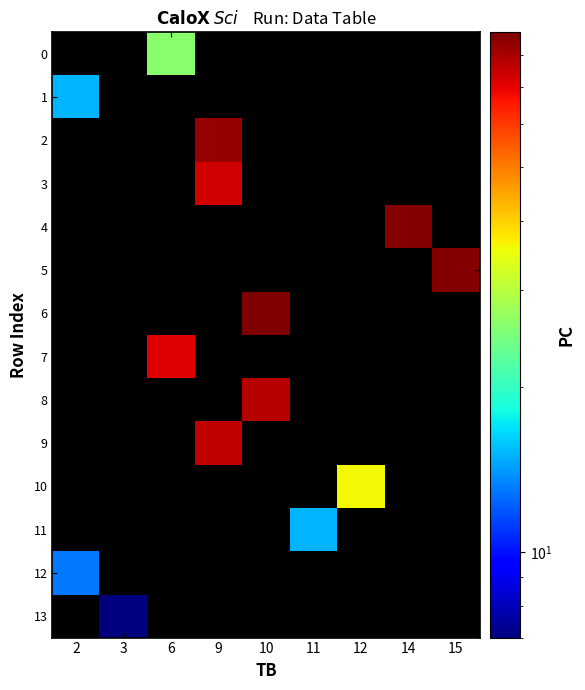

Rank the categories by row_2 value from lowest to highest.

2, 3, 6, 9, 10, 11, 12, 14, 15